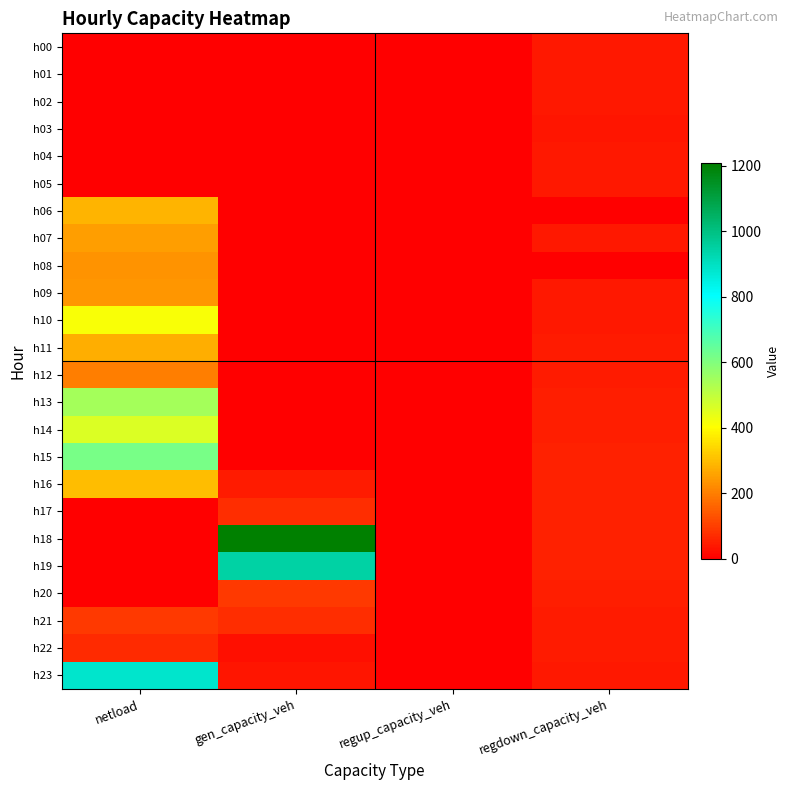

List the series in order of their peak value, lowest first.

h03, h02, h04, h05, h01, h00, h22, h17, h20, h21, h12, h08, h09, h07, h11, h06, h16, h10, h14, h13, h15, h23, h19, h18